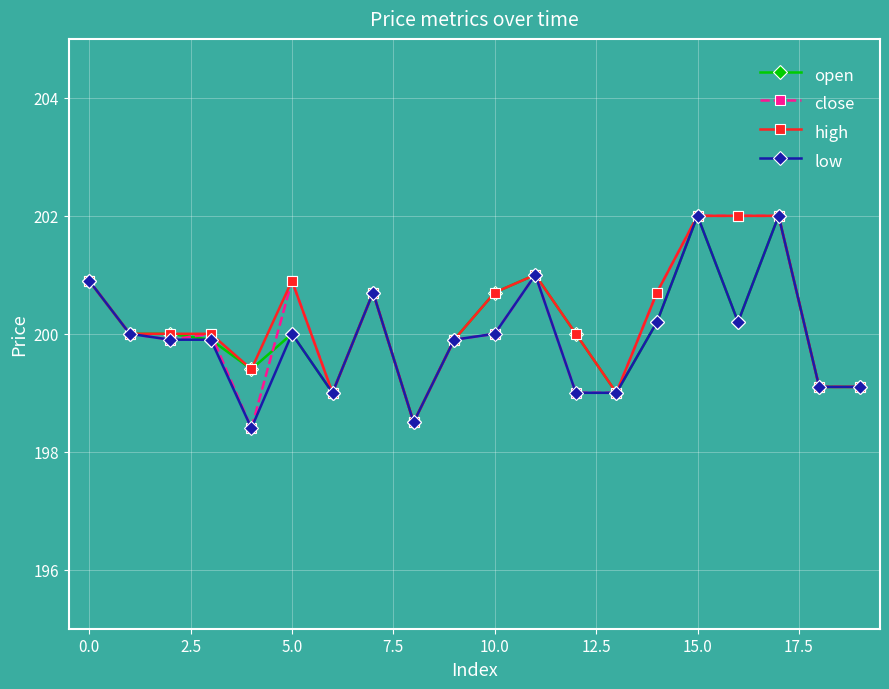

What is the value of the low point at the 14th from the left?

199.0